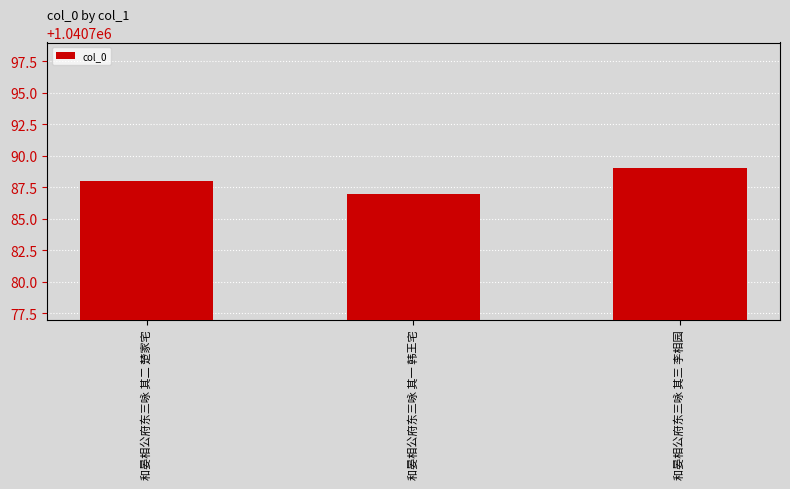

How many values are between 1040787 and 1040789?

3